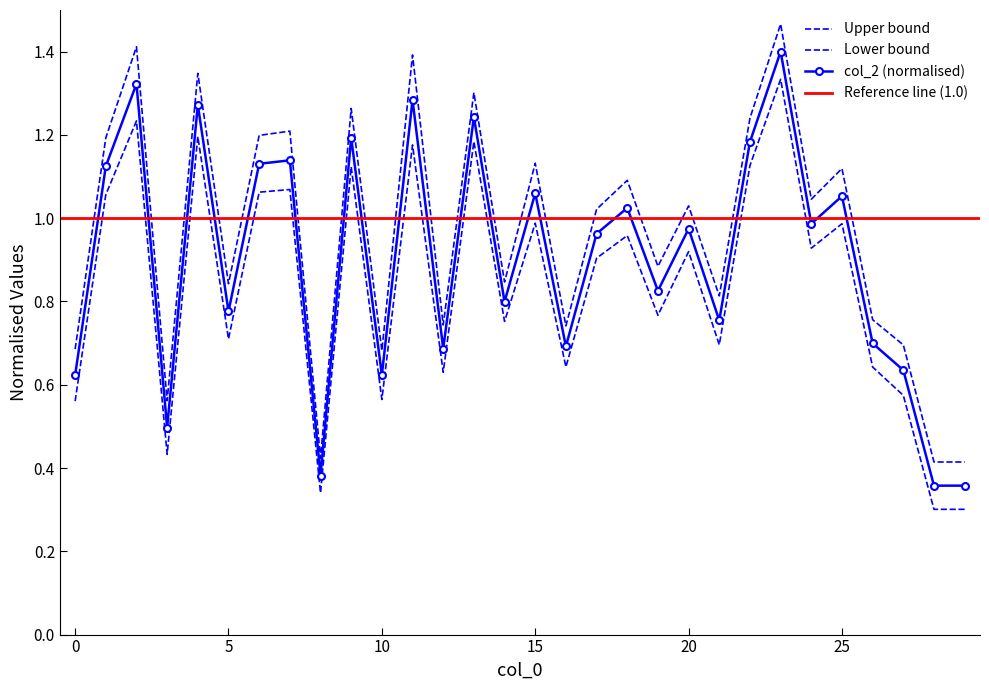

Rank the categories by value from highest to lowest.

23, 2, 11, 4, 13, 9, 22, 7, 6, 1, 15, 25, 18, 24, 20, 17, 19, 14, 5, 21, 26, 16, 12, 27, 10, 0, 3, 8, 28, 29